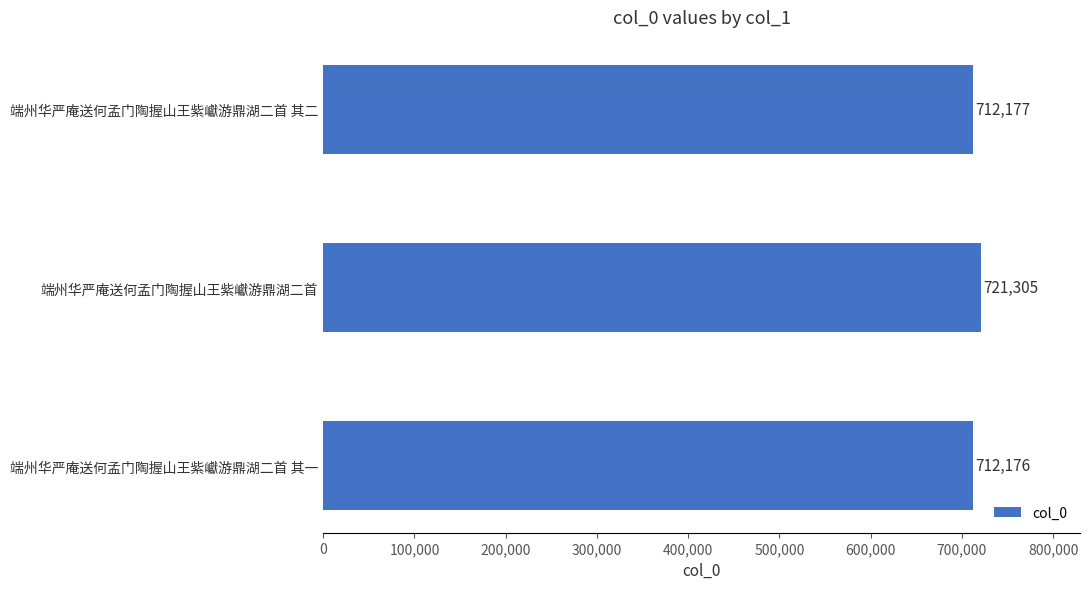

How many distinct data groups are displayed?

1